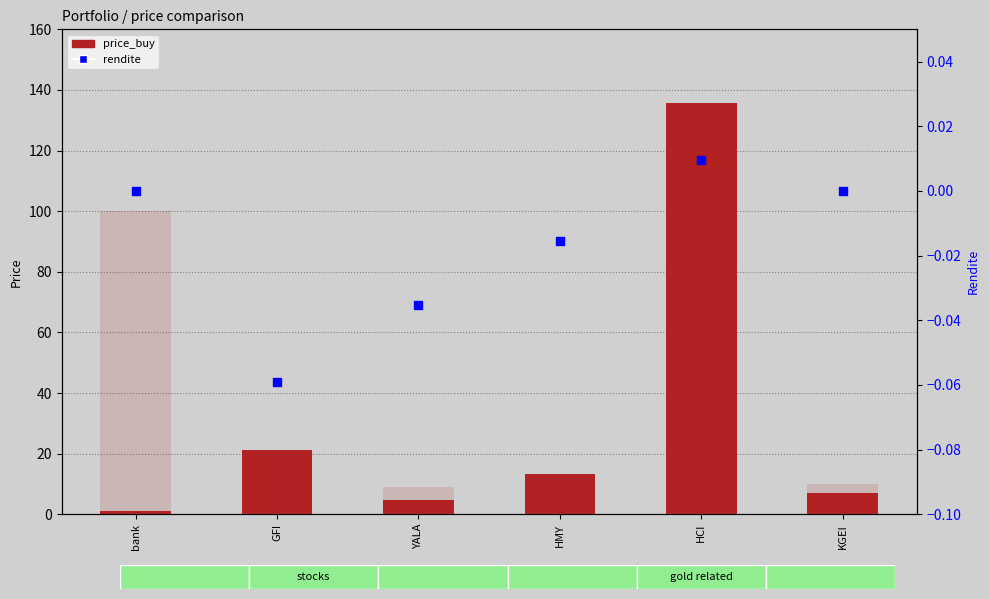

Which series has the largest total across all categories?

price_buy